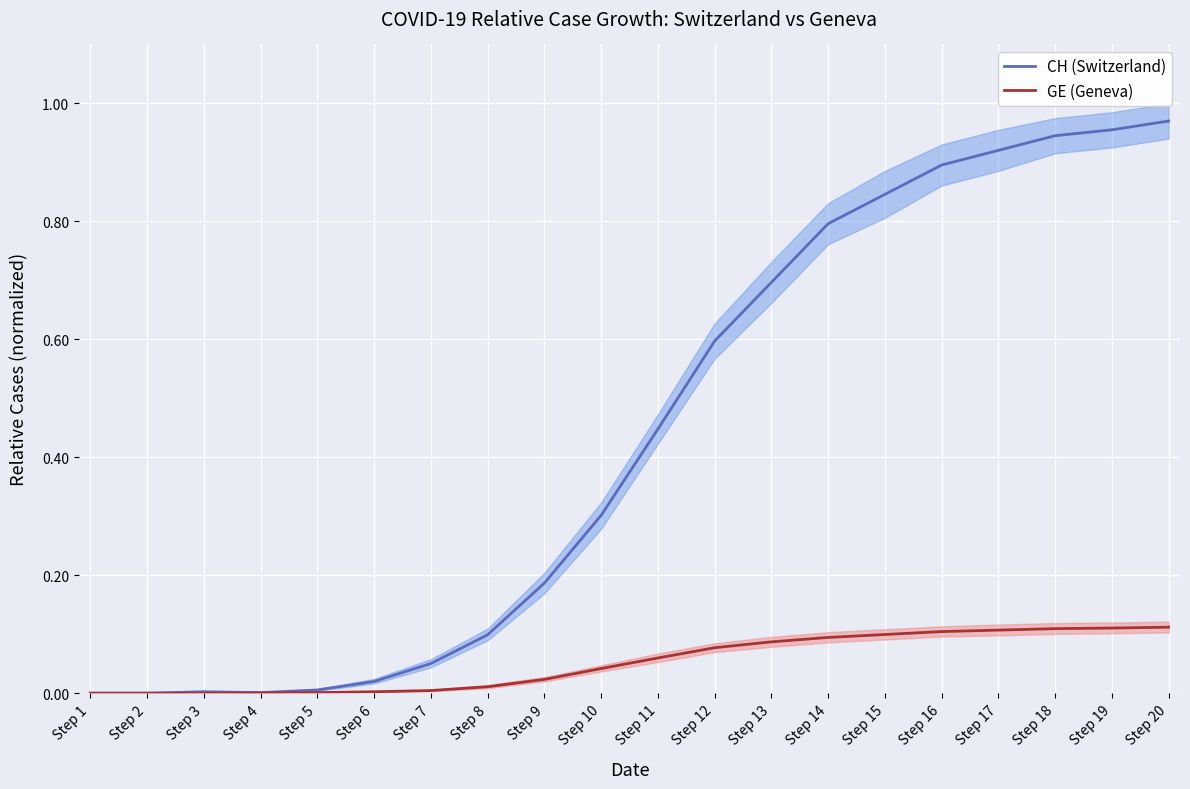

How many lines are shown in the chart?

2